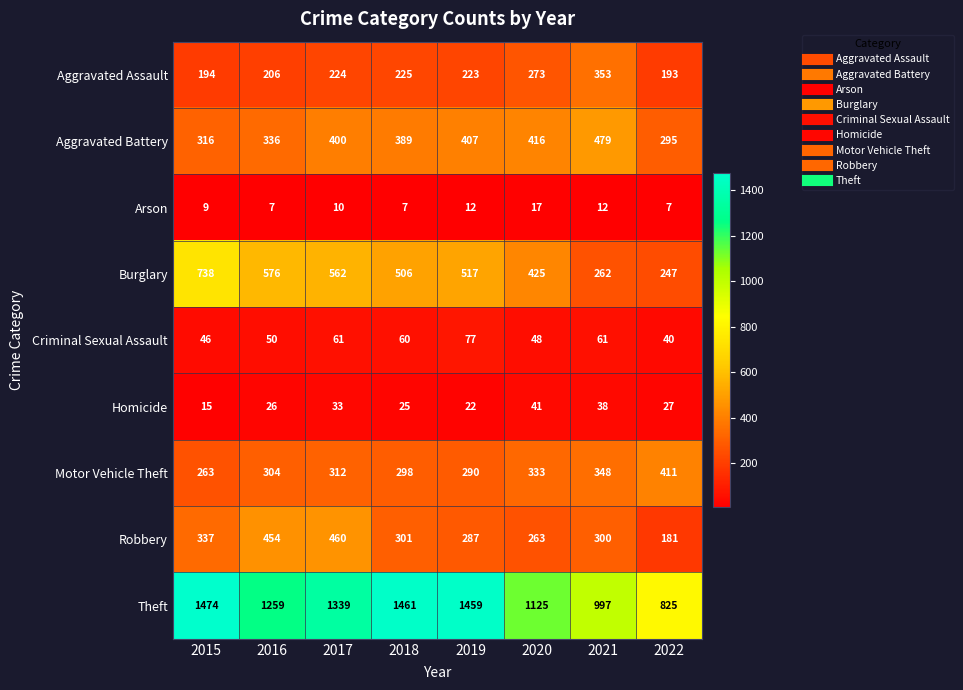

What is the minimum value shown in the chart?

7